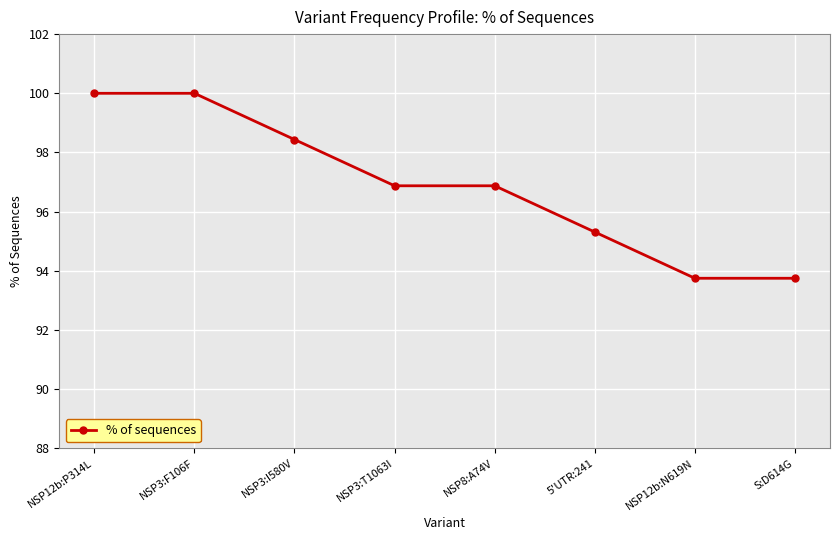

Reading left to right, extract all data points from this chart.

NSP12b:P314L=100.0	NSP3:F106F=100.0	NSP3:I580V=98.4	NSP3:T1063I=96.9	NSP8:A74V=96.9	5'UTR:241=95.3	NSP12b:N619N=93.8	S:D614G=93.8